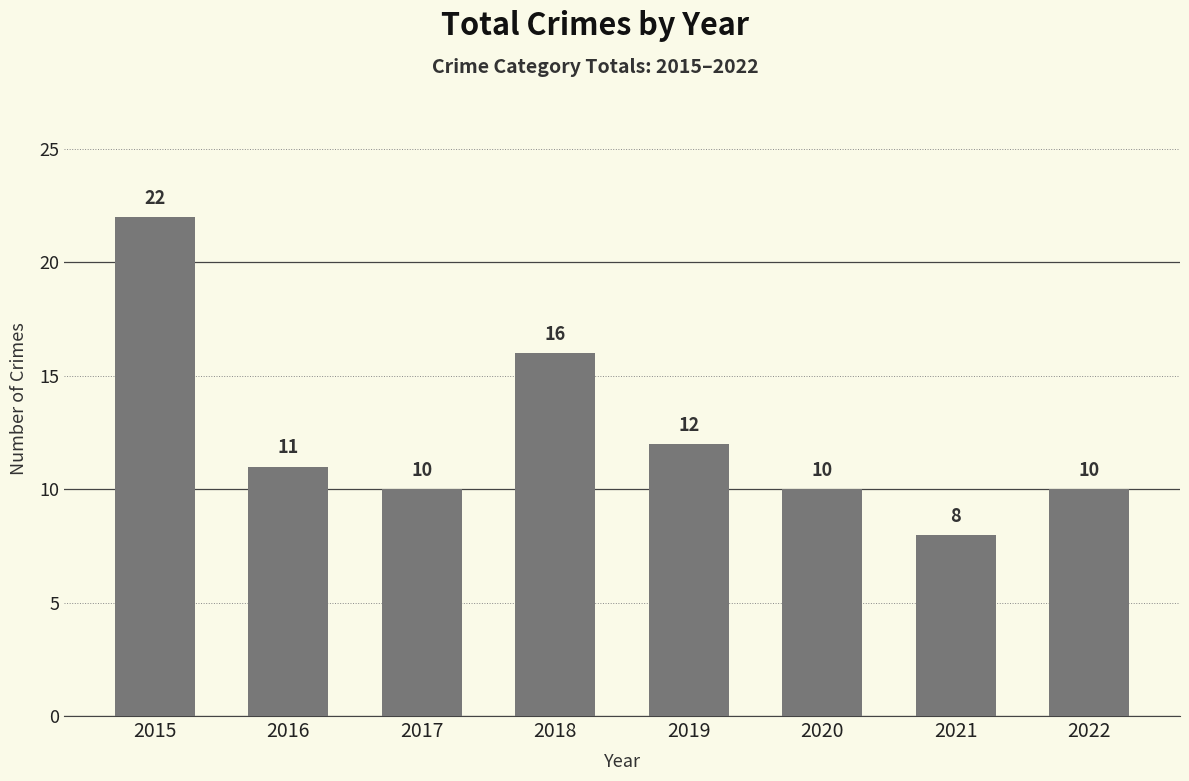

What is the value of the 2nd bar from the left?

11